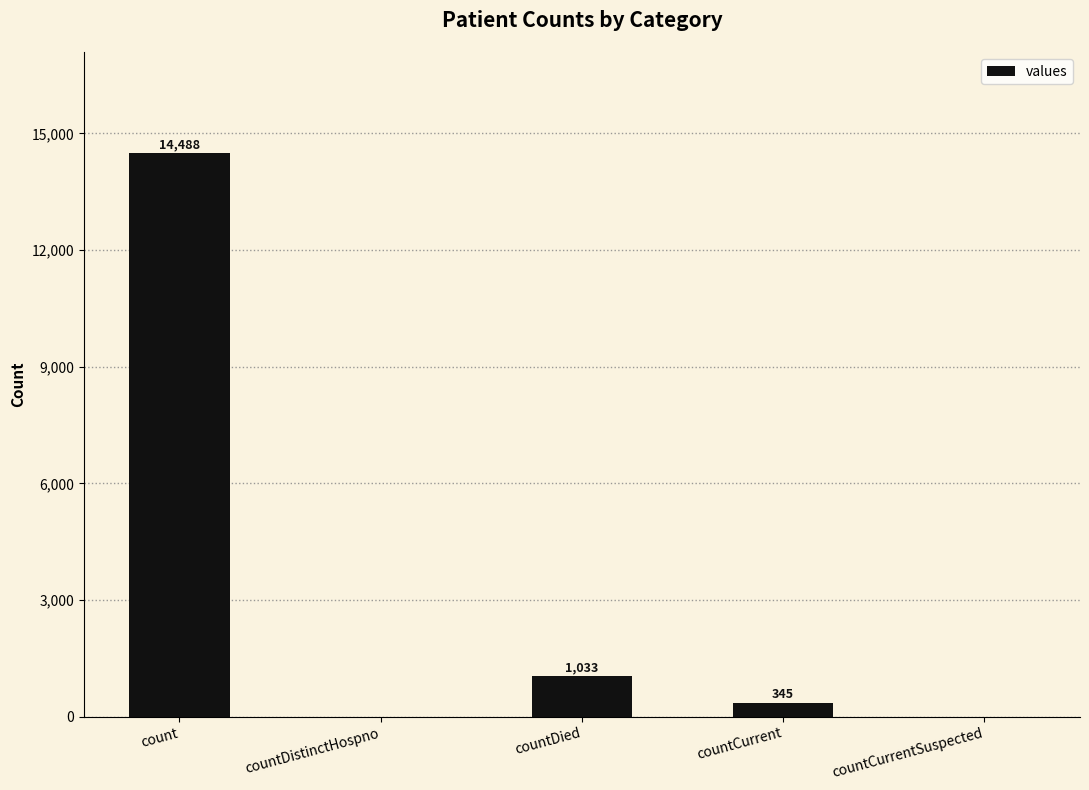

What value does the data have at countDied, to the nearest 10?

1030